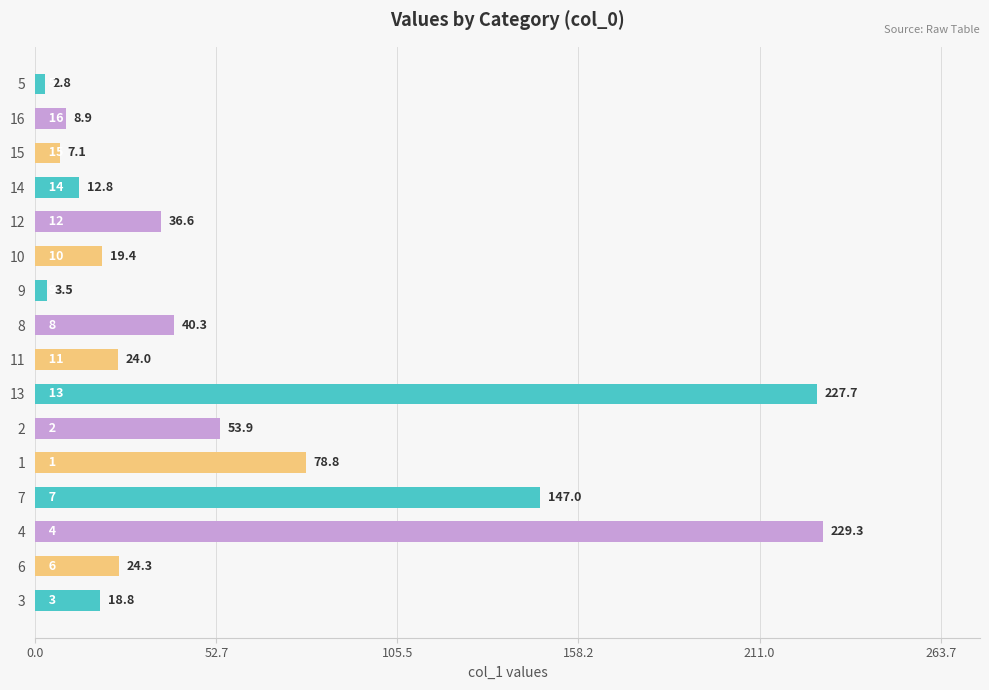

The chart shows a value of 48.9 at 11. True or false?

False